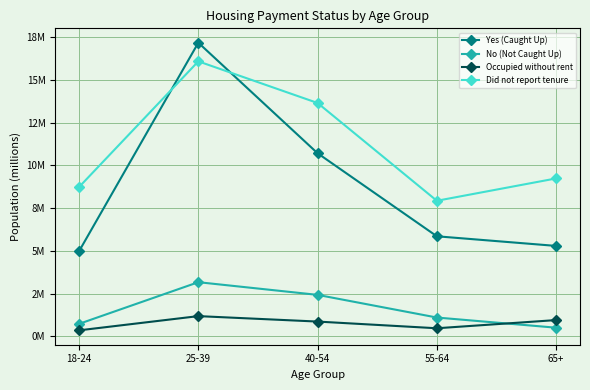

List the labels in order of Occupied without rent value, smallest first.

18-24, 55-64, 40-54, 65+, 25-39